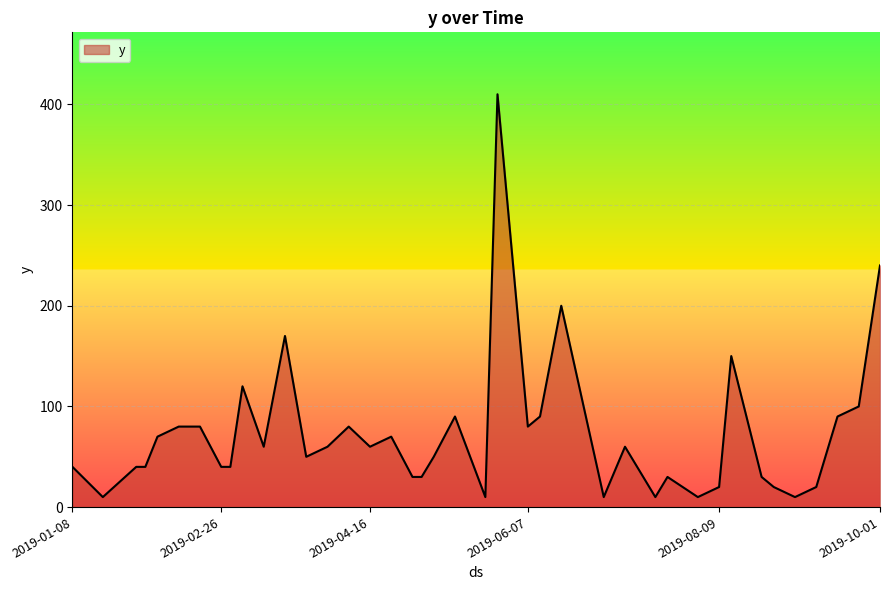

What is the greatest value displayed?

410